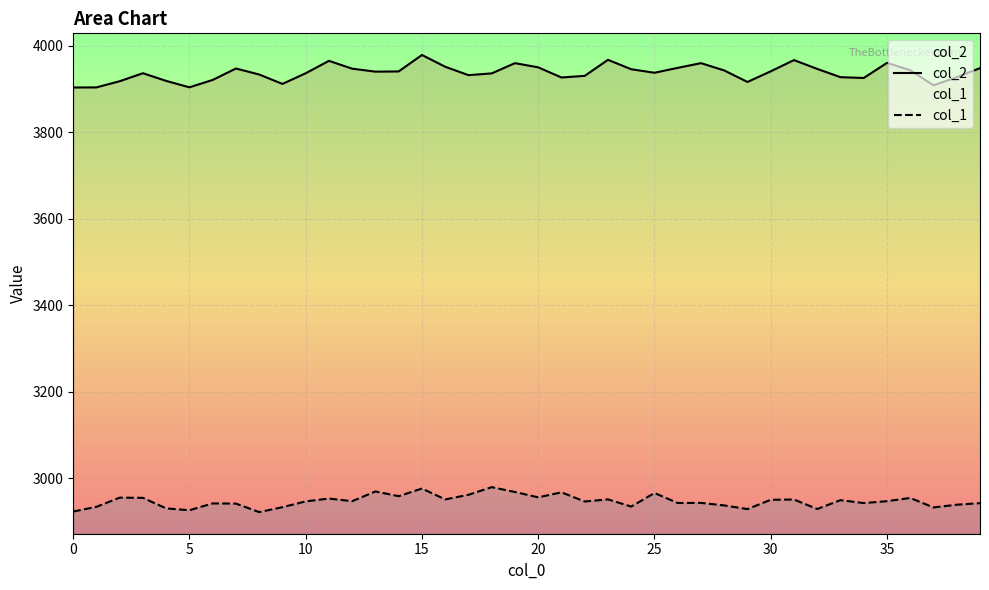

What is the sum of all col_1 values?

117873.6